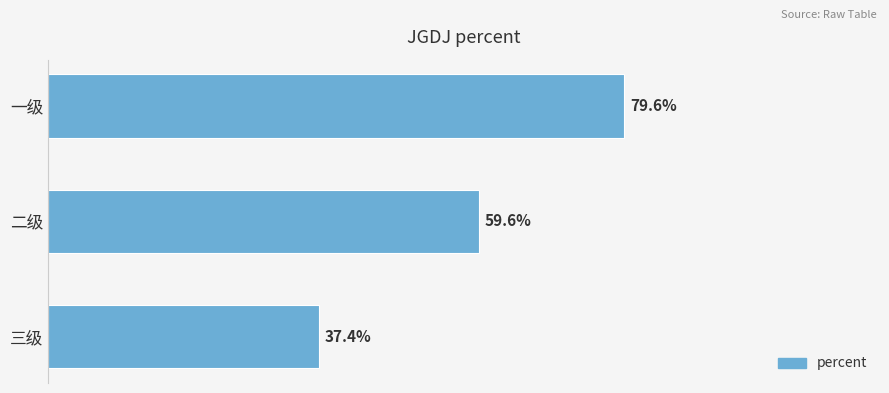

What is the difference between the second highest and minimum values?

0.2